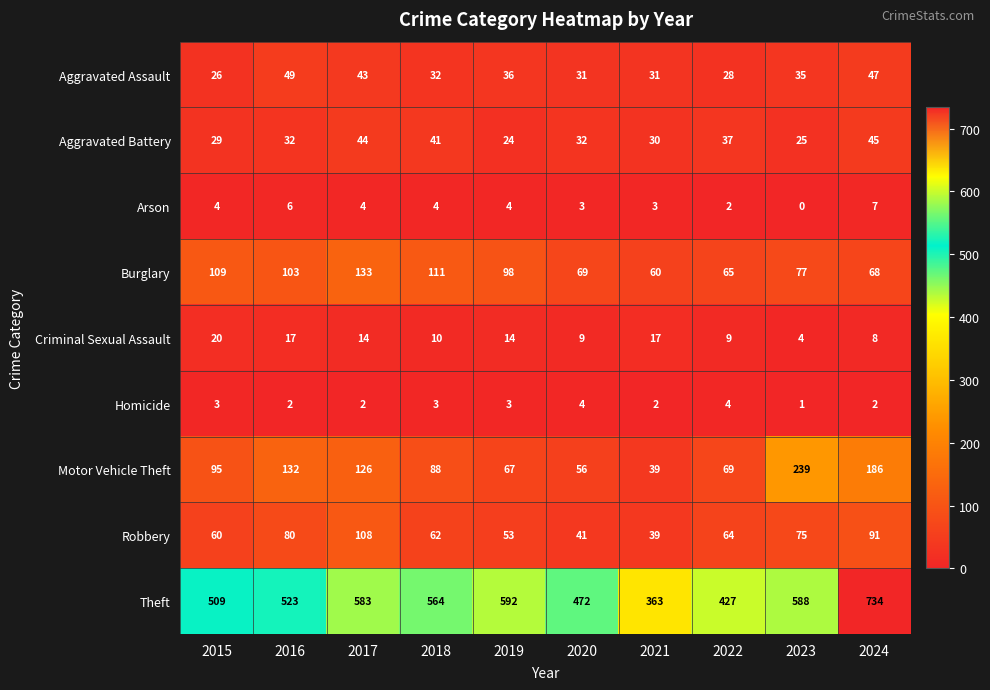

At which category is the sum across all series the highest?

2024